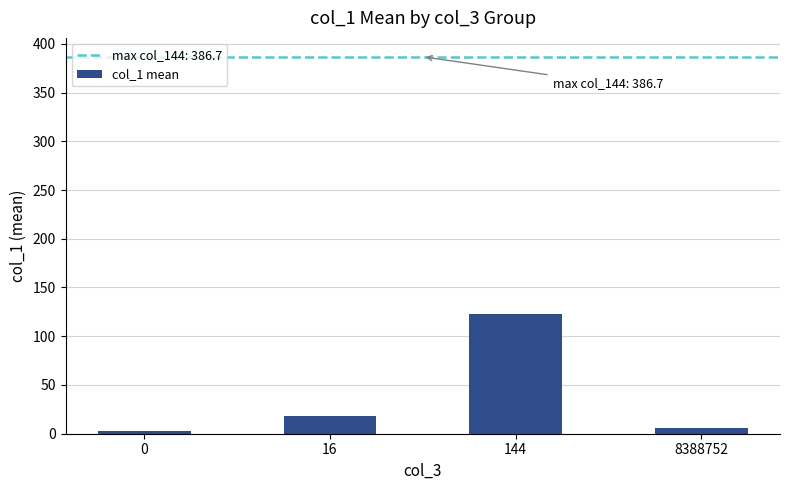

What is the approximate value at 144?

122.4